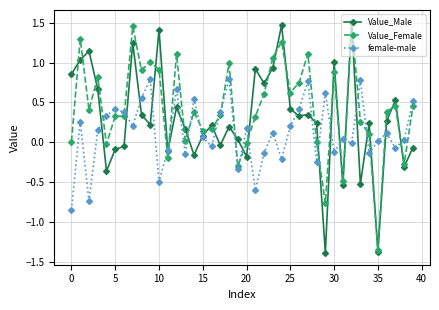

After their last crossing, which series has the higher values: Value_Female or female-male?

female-male